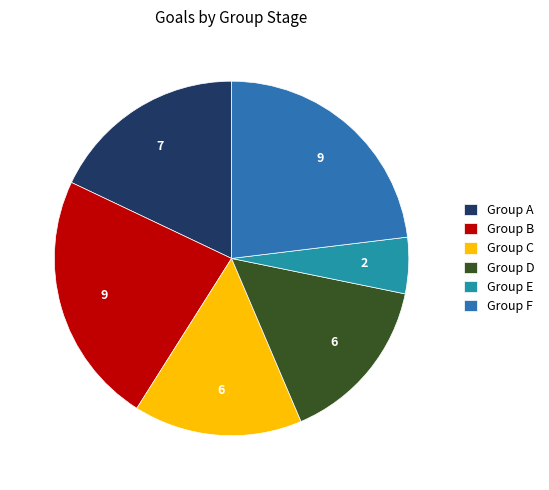

How many slices are in this pie chart?

6